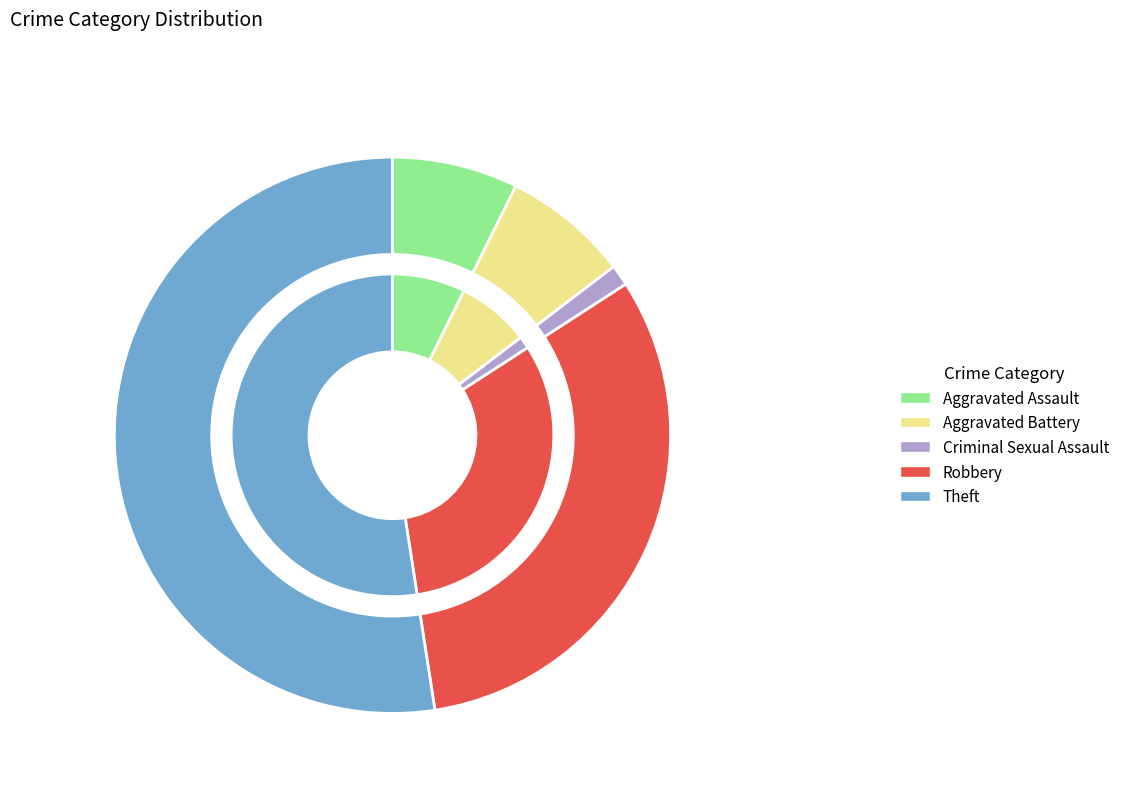

To the nearest percent, what is the combined percentage of Criminal Sexual Assault and Aggravated Assault?

9%